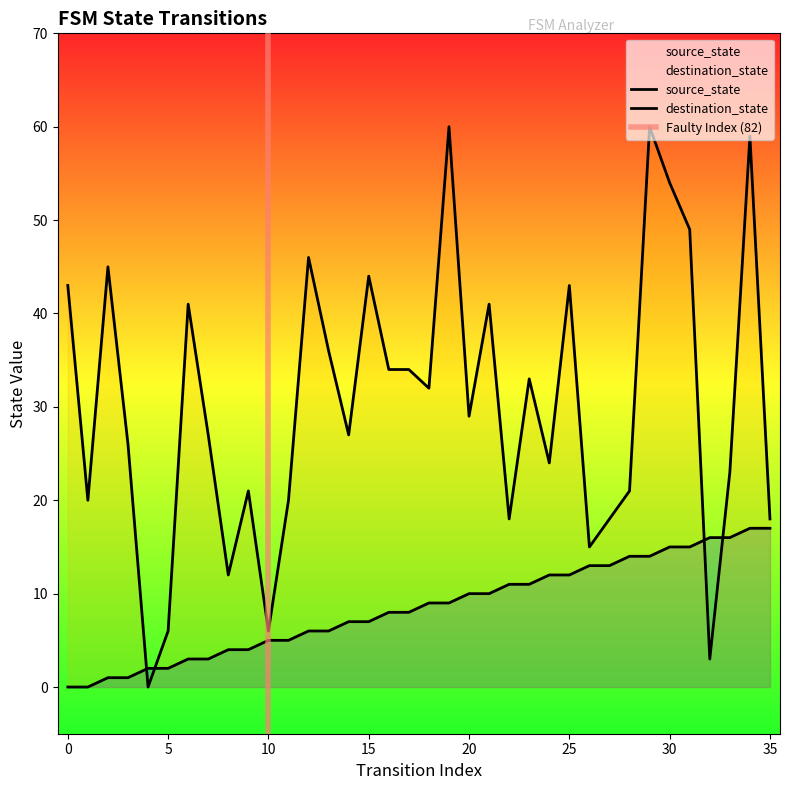

What is the difference between the maximum and second lowest values in the source_state series?

17